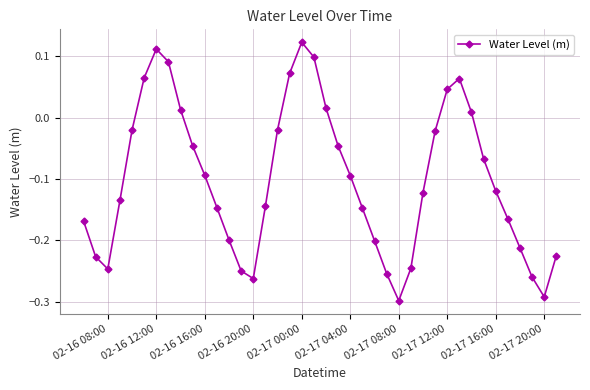

How many interior local valleys (lower than both neighbors) does the data have?

4